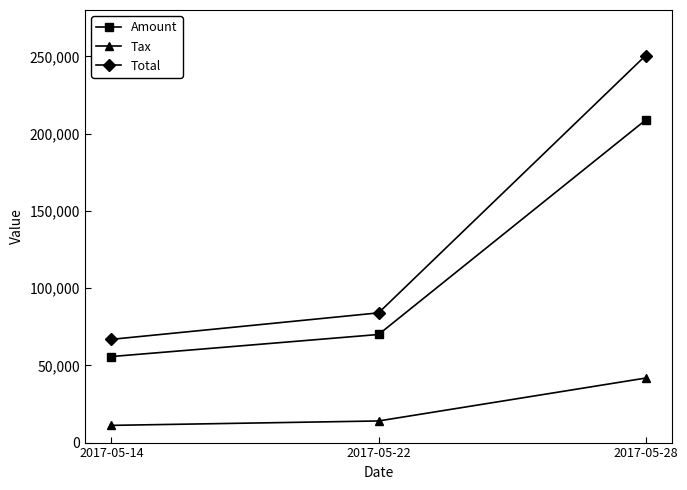

Is the value of Amount at 2017-05-14 greater than the value of Total at 2017-05-22?

No